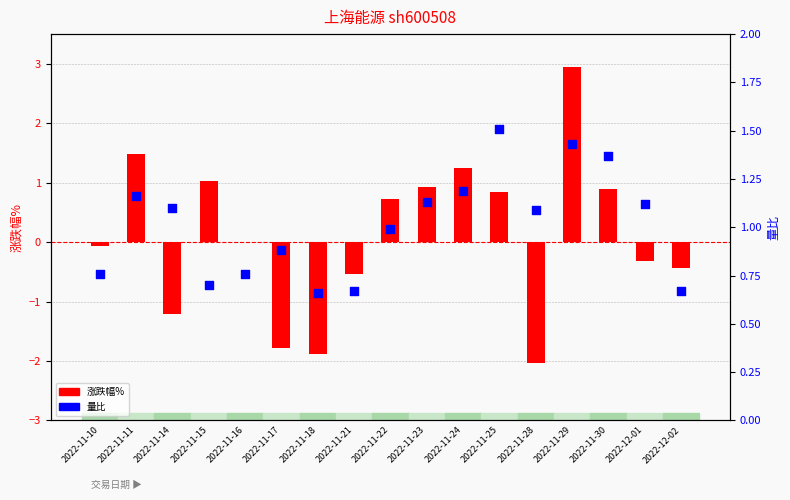

Is the value of 涨跌幅% at 2022-11-16 greater than the value of 量比 at 2022-11-10?

No